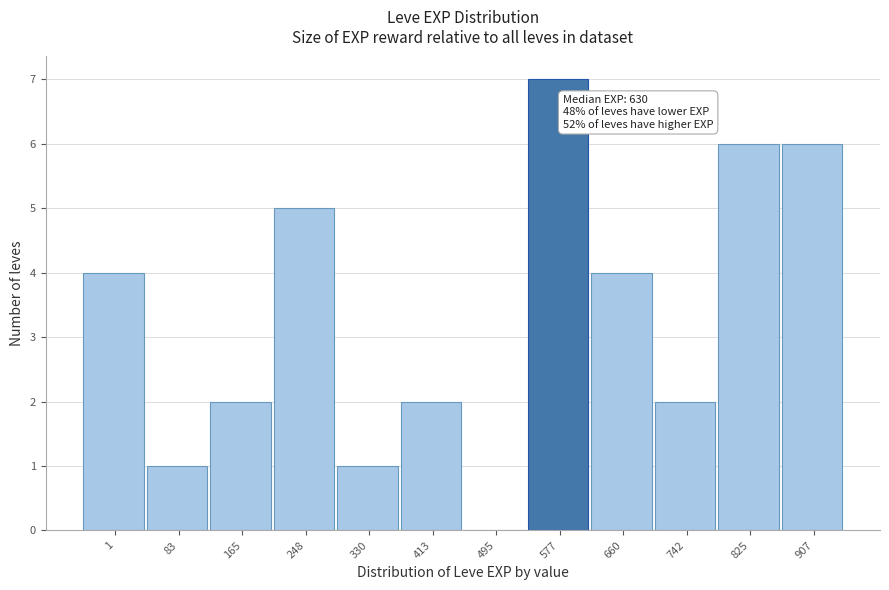

Reading left to right, extract all data points from this chart.

1=4	83=1	165=2	248=5	330=1	413=2	495=0	577=7	660=4	742=2	825=6	907=6